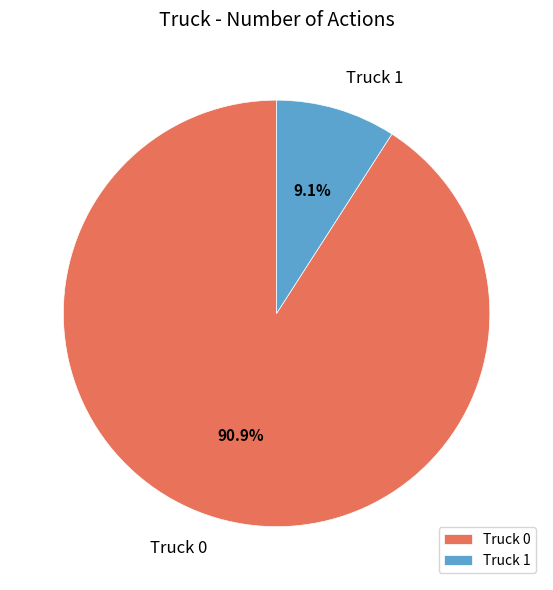

Which has a higher value, Truck 1 or Truck 0?

Truck 0